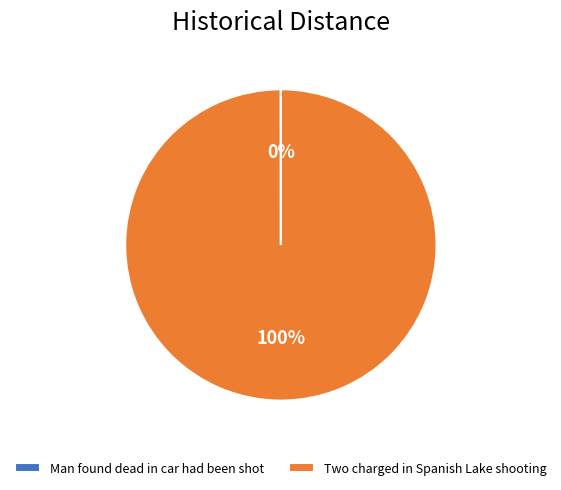

Does Two charged in Spanish Lake shooting represent more than half of the total?

Yes